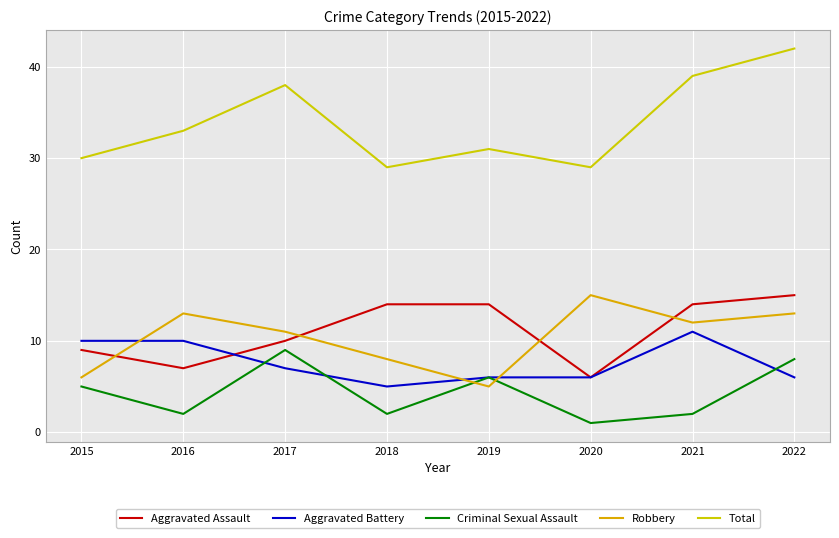

At which label does Total first exceed 33?

2017